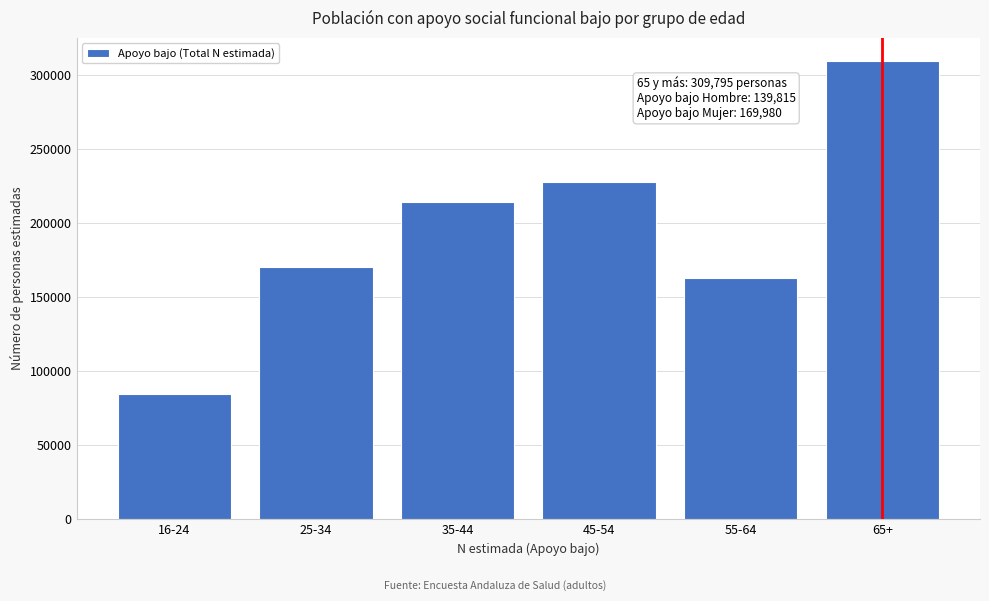

Reading left to right, transcribe all the data shown in this chart.

84487	170292	214467	228016	162958	309795